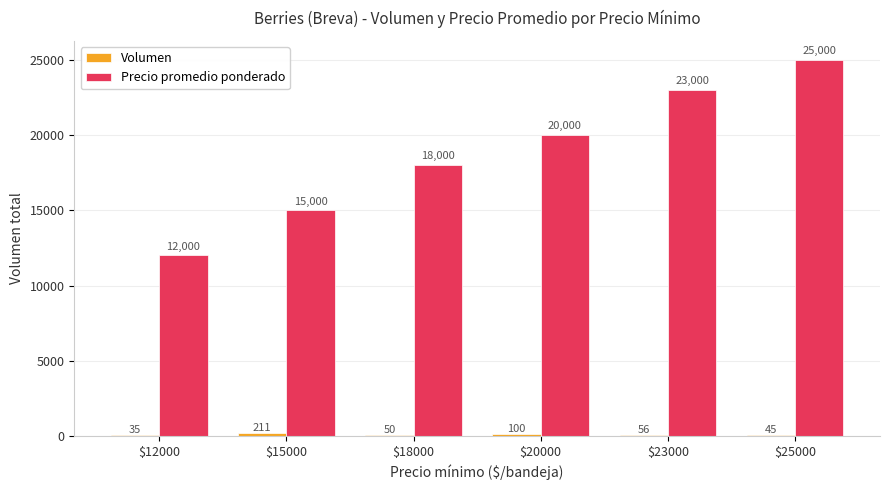

The Precio promedio ponderado series shows 7118 at $25000. True or false?

False